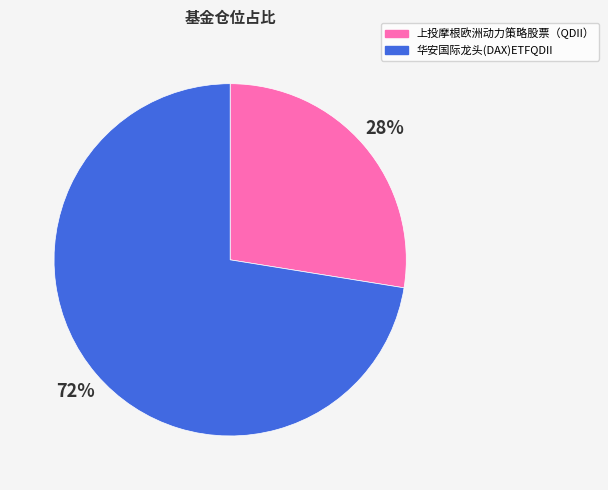

To the nearest percent, what portion does 上投摩根欧洲动力策略股票（QDII） represent?

28%